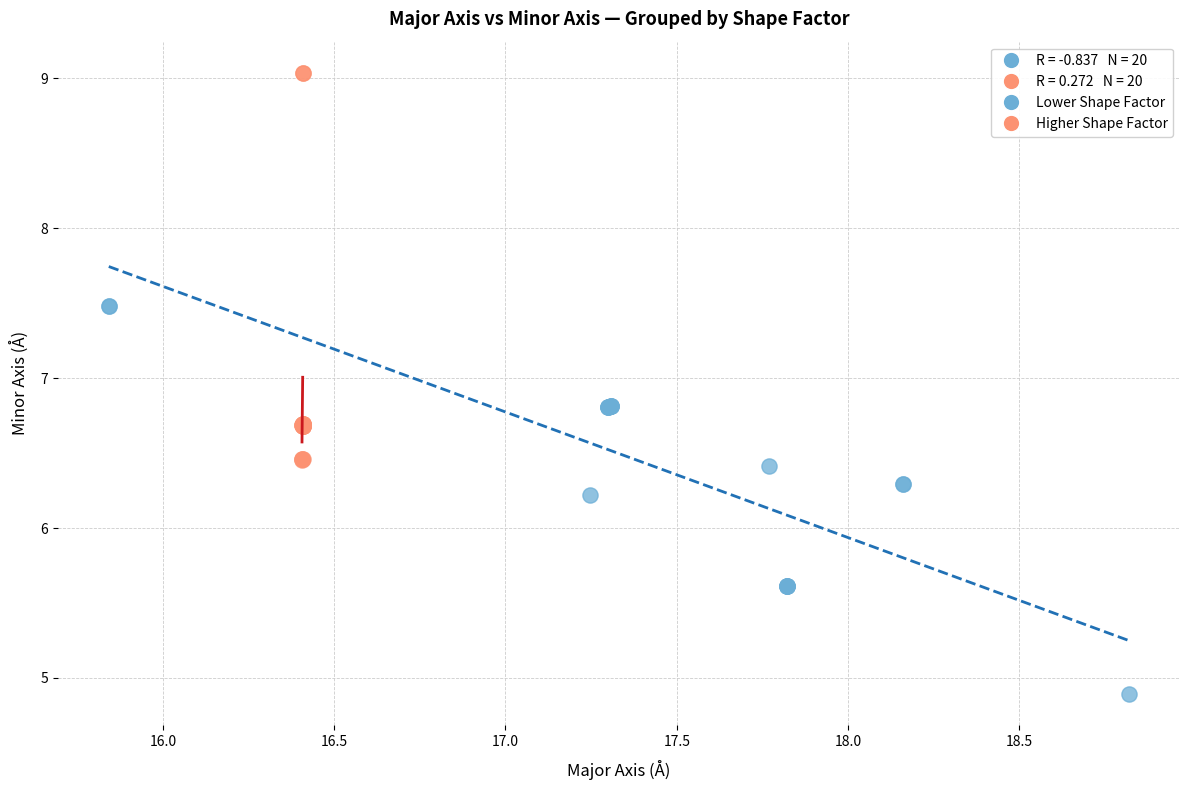

Which series contains the lowest Y value?

Lower Shape Factor